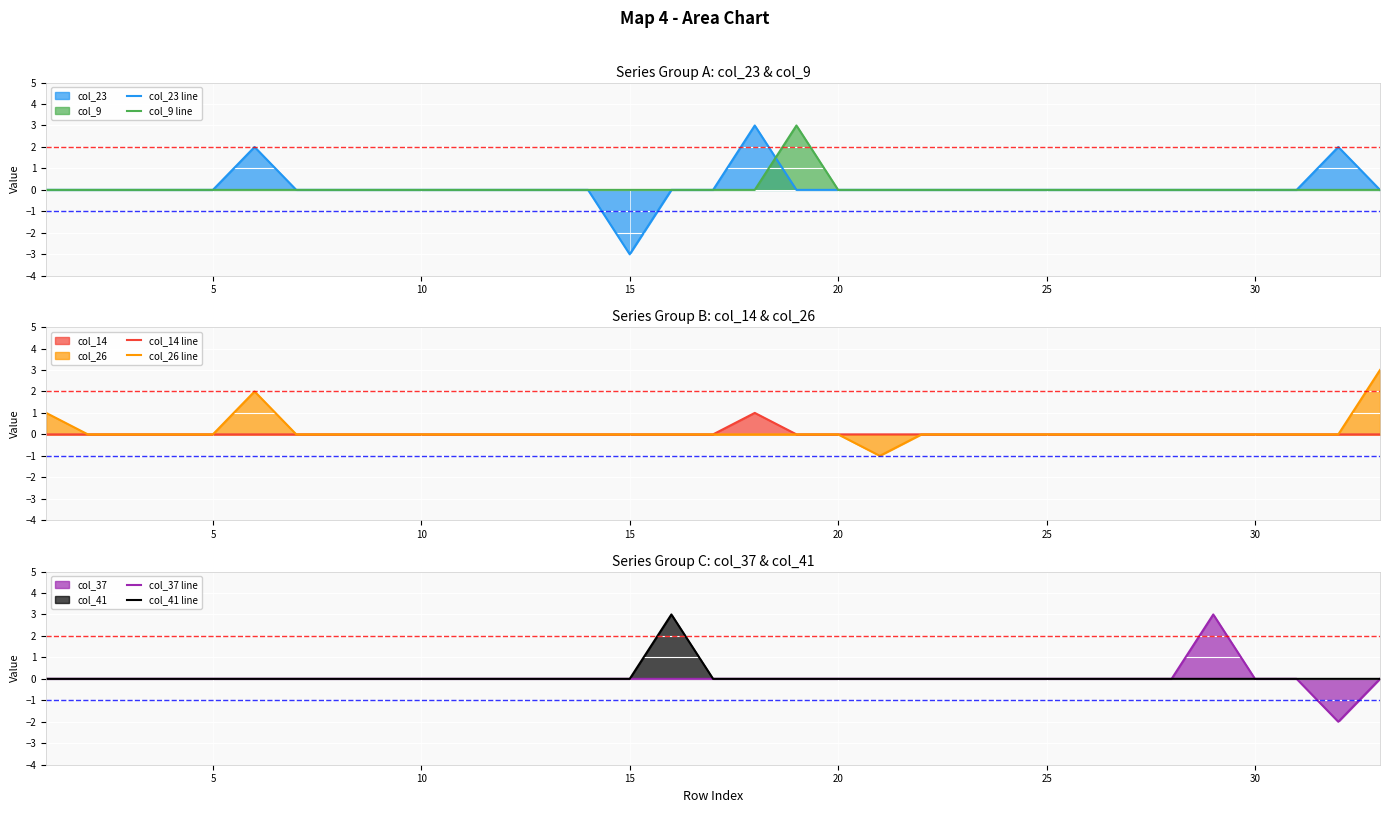

Rank the series by their maximum value, from lowest to highest.

col_14 line, col_23 line, col_9 line, col_26 line, col_37 line, col_41 line